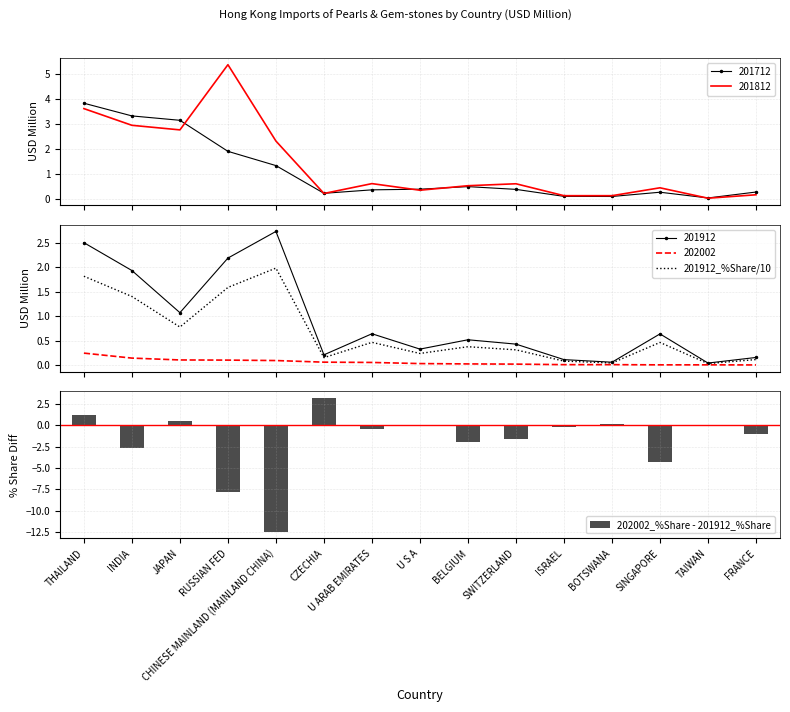

Which series has the widest spread of values?

202002_%Share - 201912_%Share